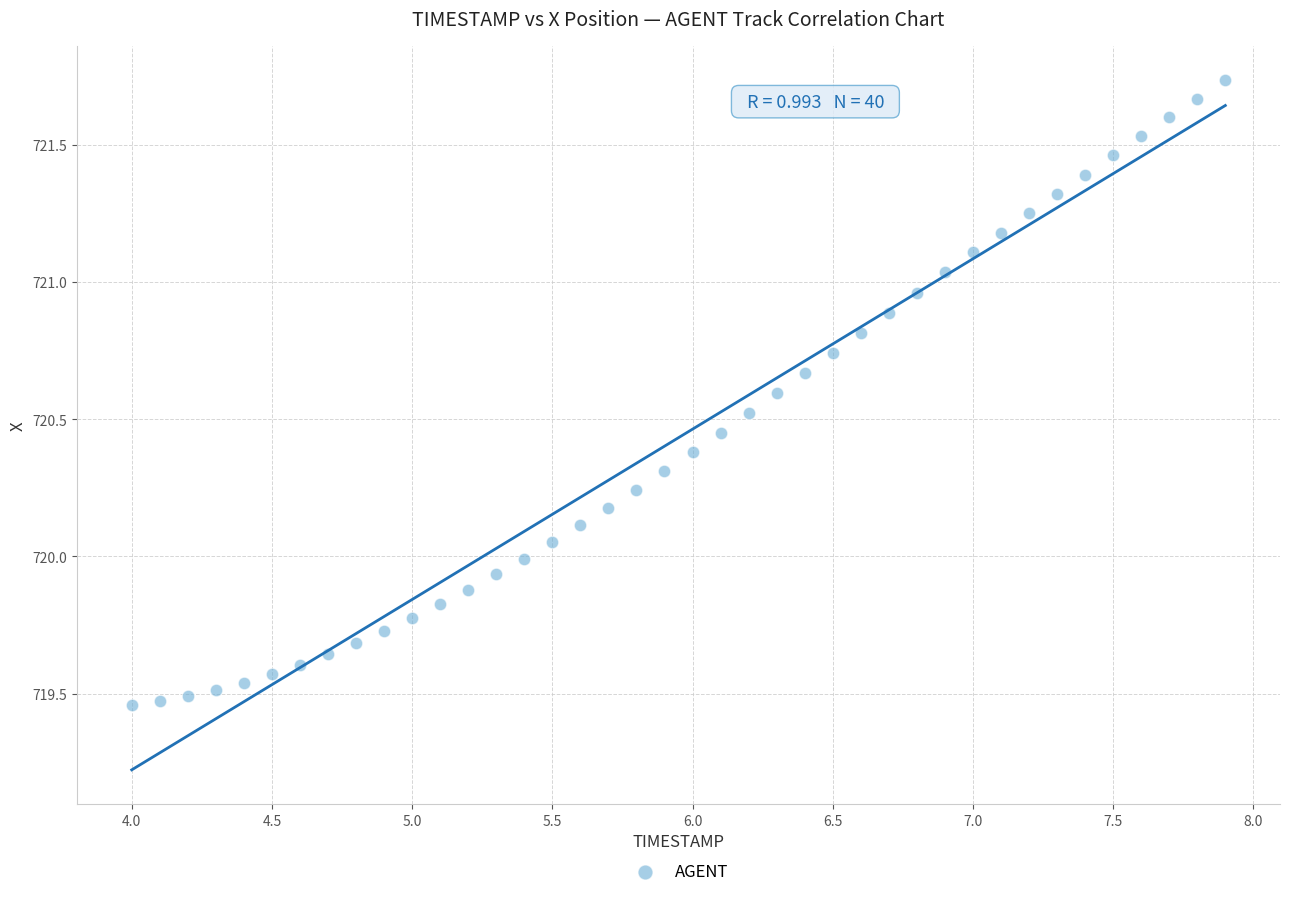

What is the range of X values (max minus min)?

3.9